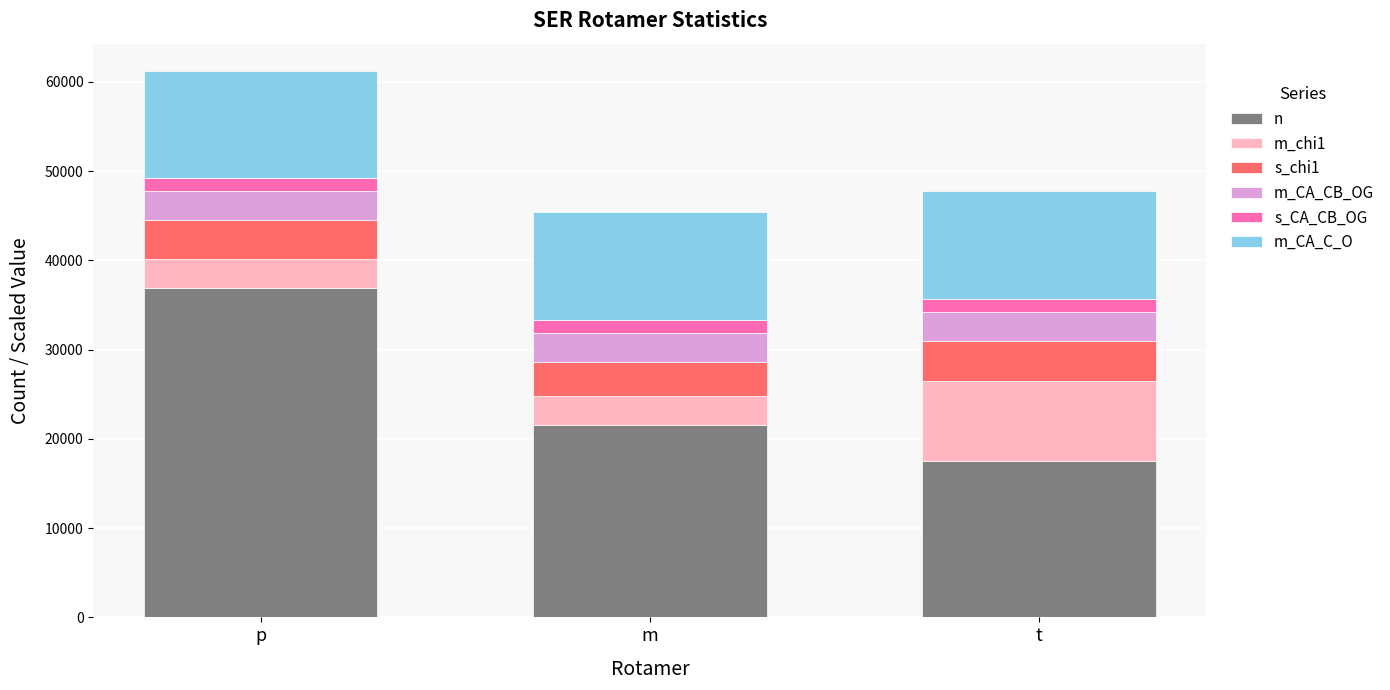

Count the number of categories in the chart.

3